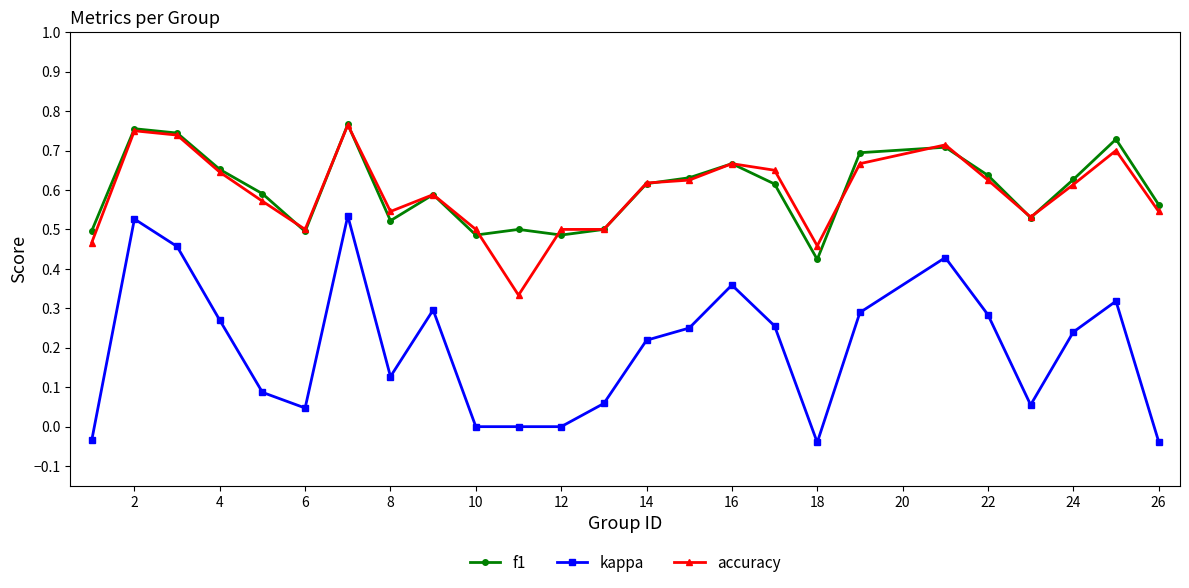

In f1, how many points are higher than both neighbors (excluding endpoints)?

7